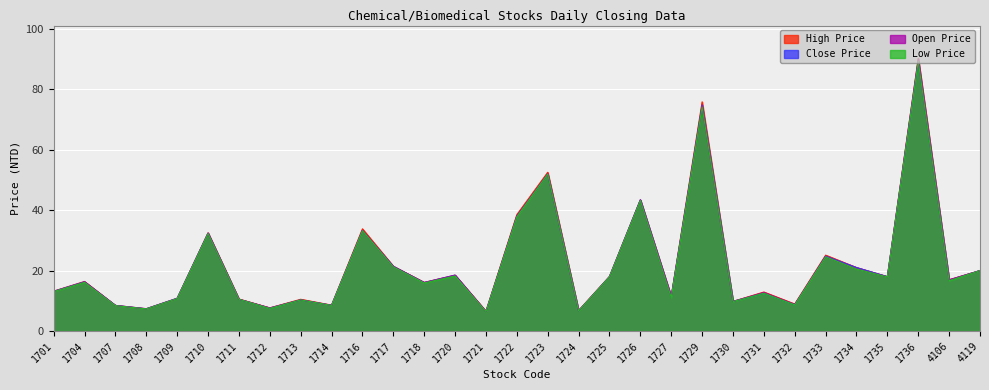

What are all the series names shown in the legend?

High Price, Close Price, Open Price, Low Price